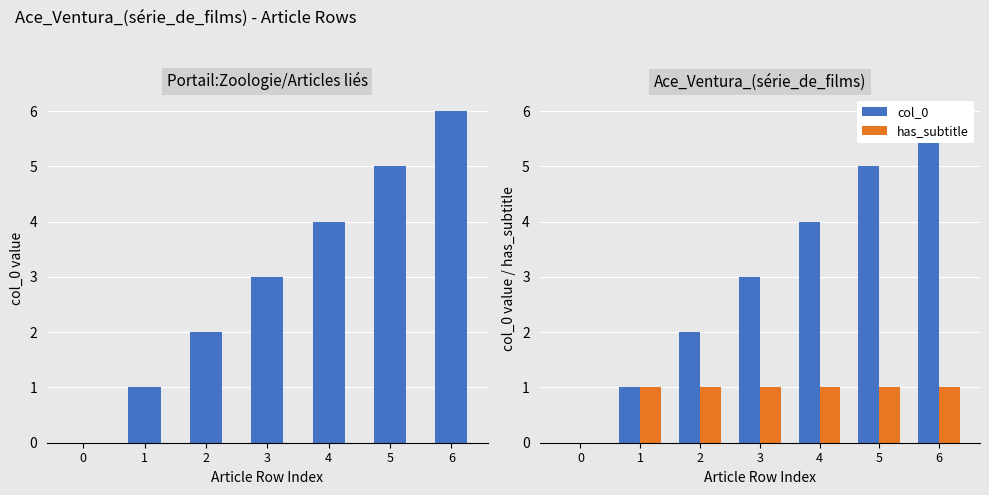

What is the approximate value of has_subtitle at 5?

1